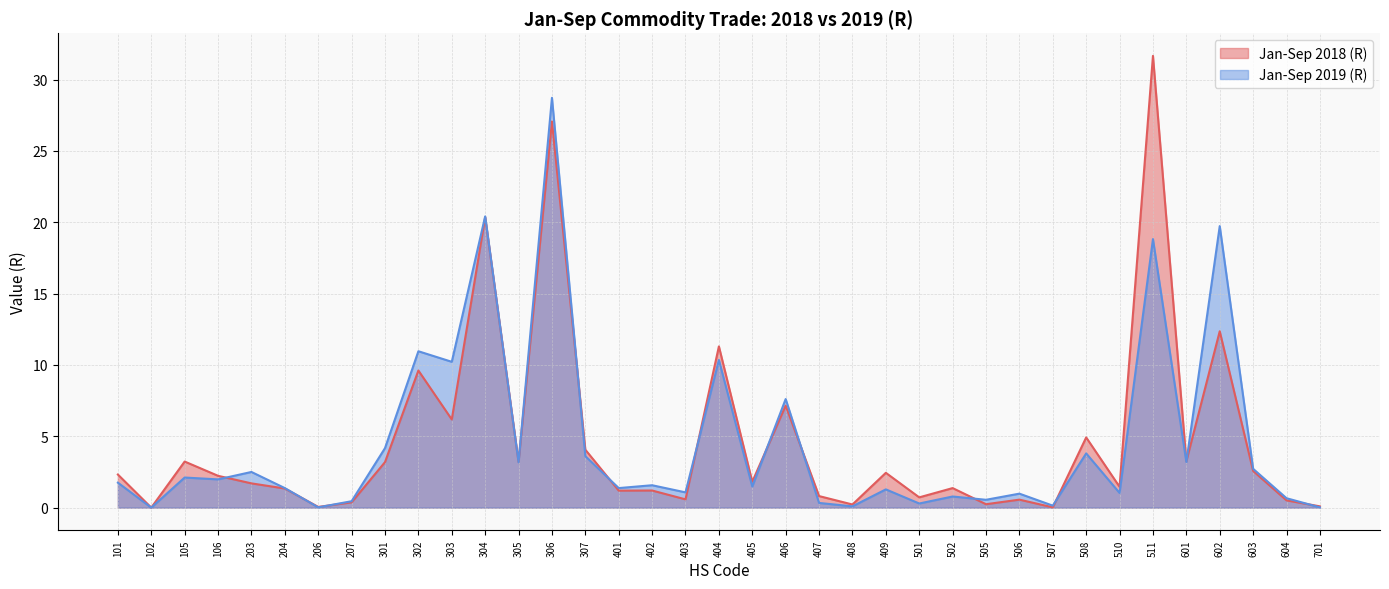

How many distinct data groups are displayed?

2